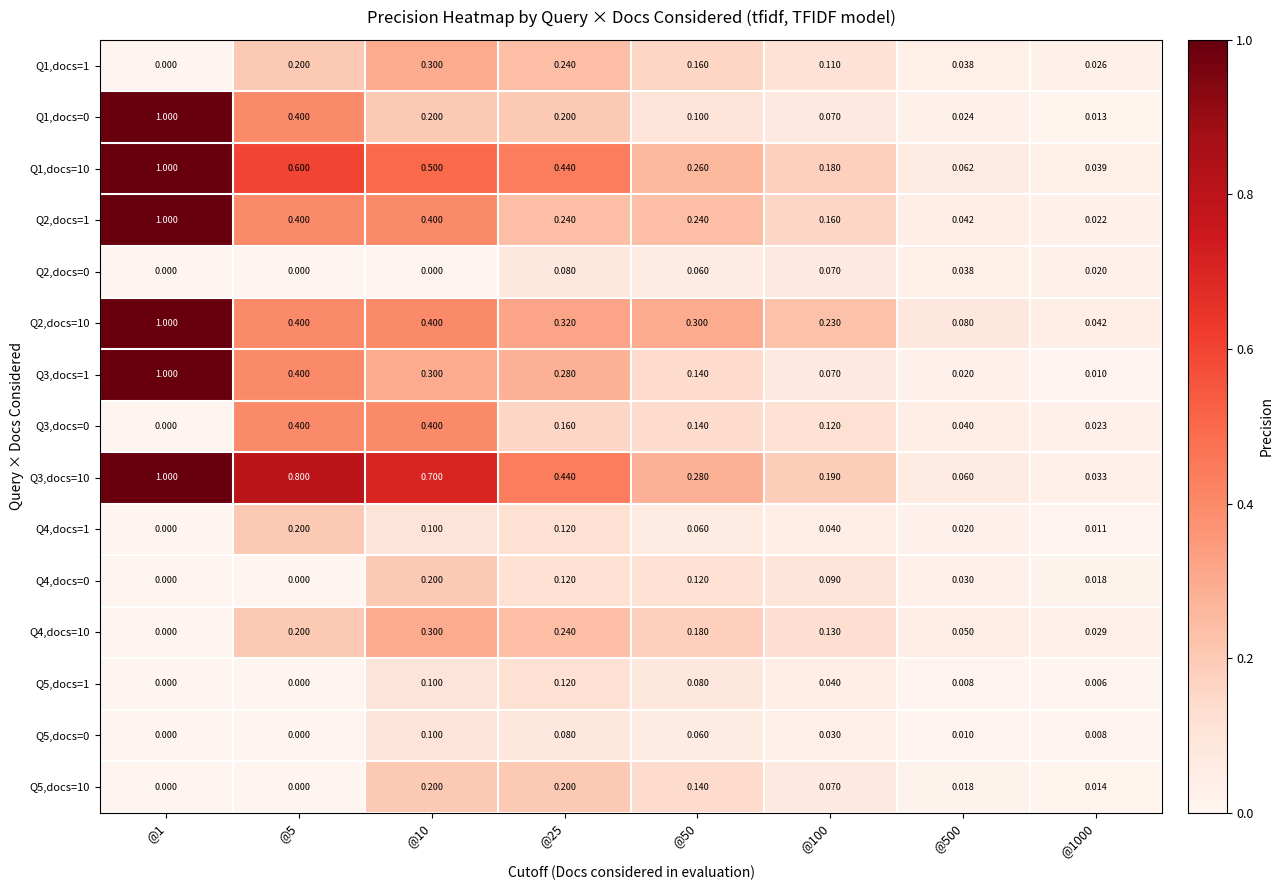

Is the value of Q1,docs=1 at @10 greater than the value of Q1,docs=0 at @50?

Yes